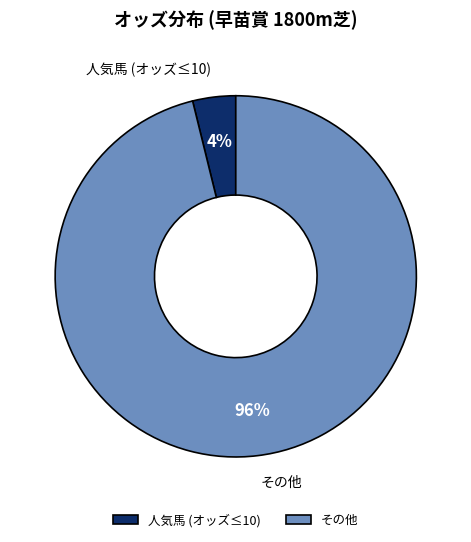

Which slice is the largest?

その他